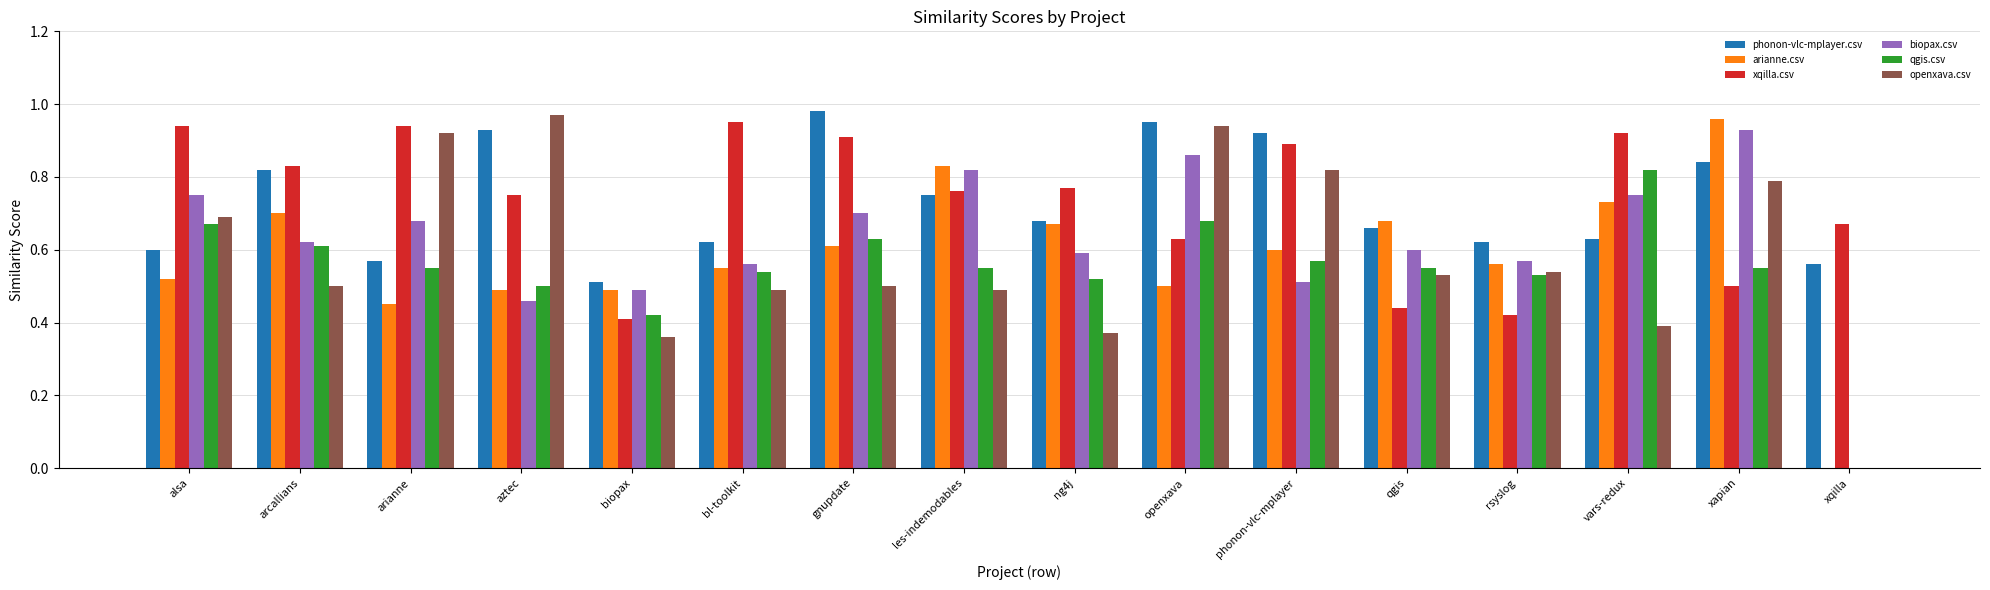

What is the total value across all series at gnupdate?

4.3